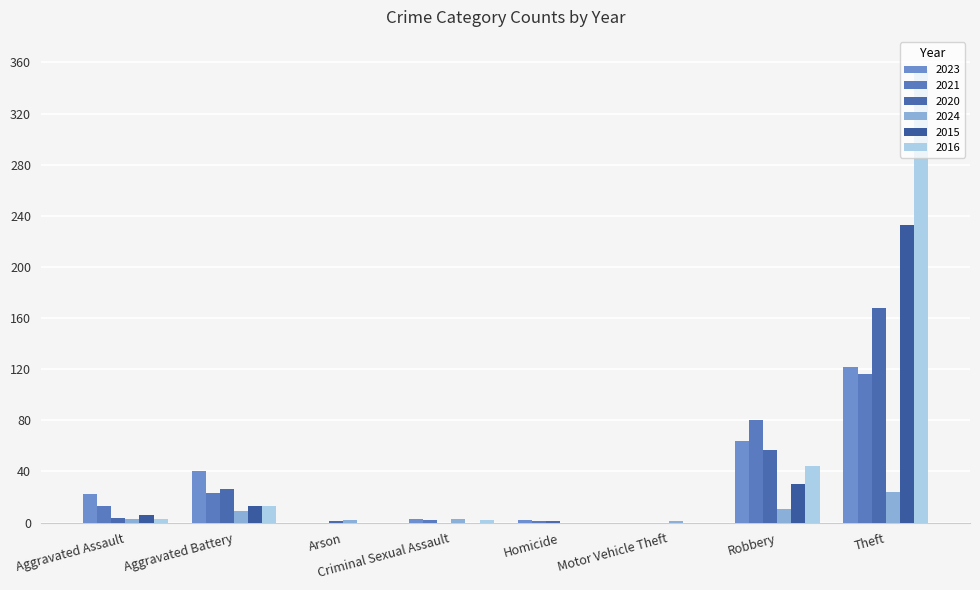

What is the label of the 8th bar from the right?

Aggravated Assault